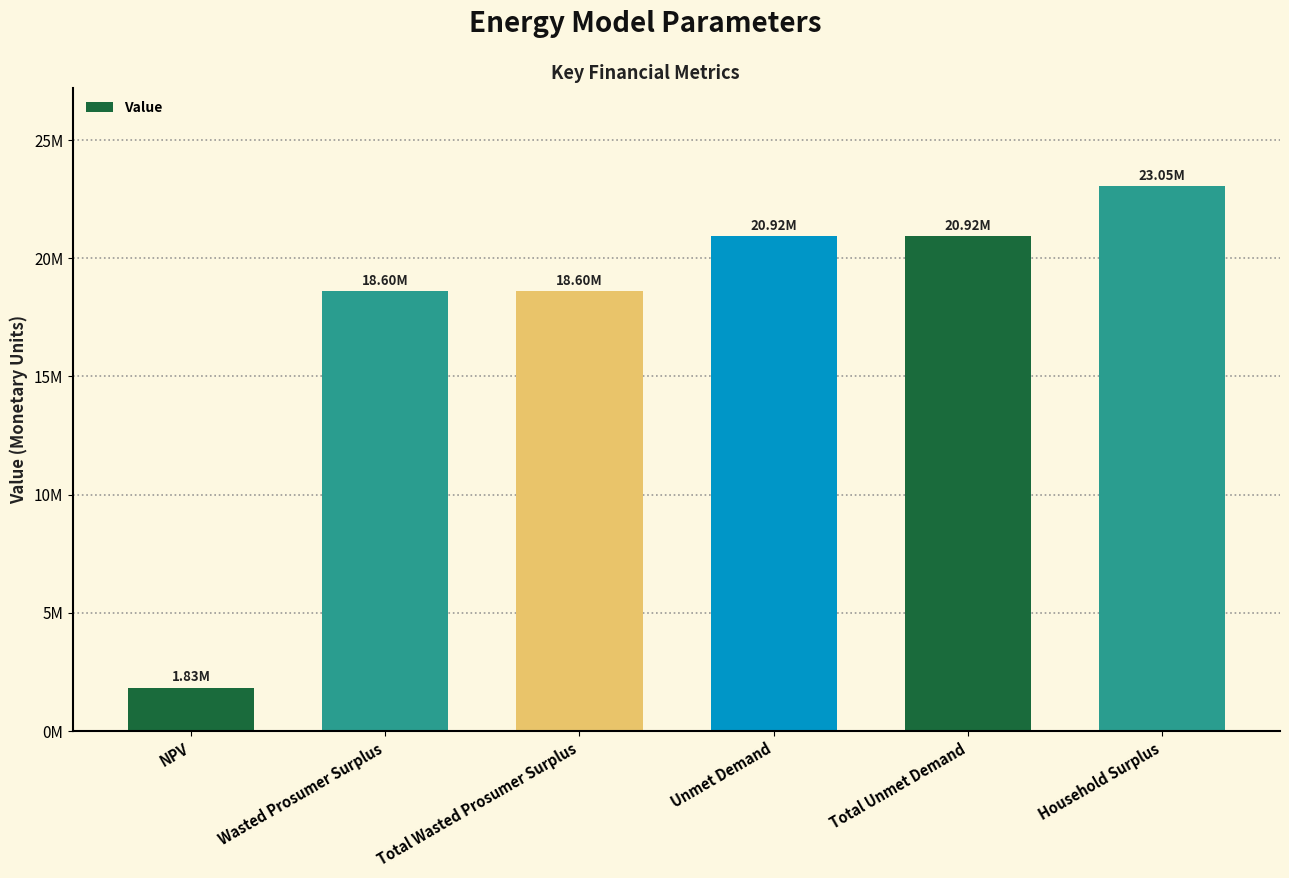

What is the smallest value displayed?

1825516.0